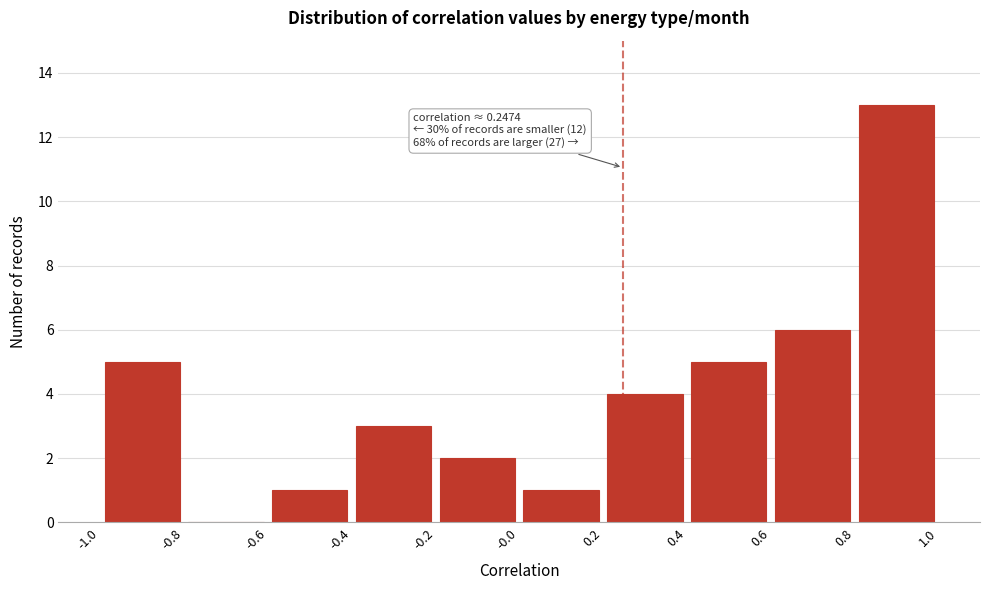

Over which range of the x-axis is the bar tallest?

0.8 to 1.0